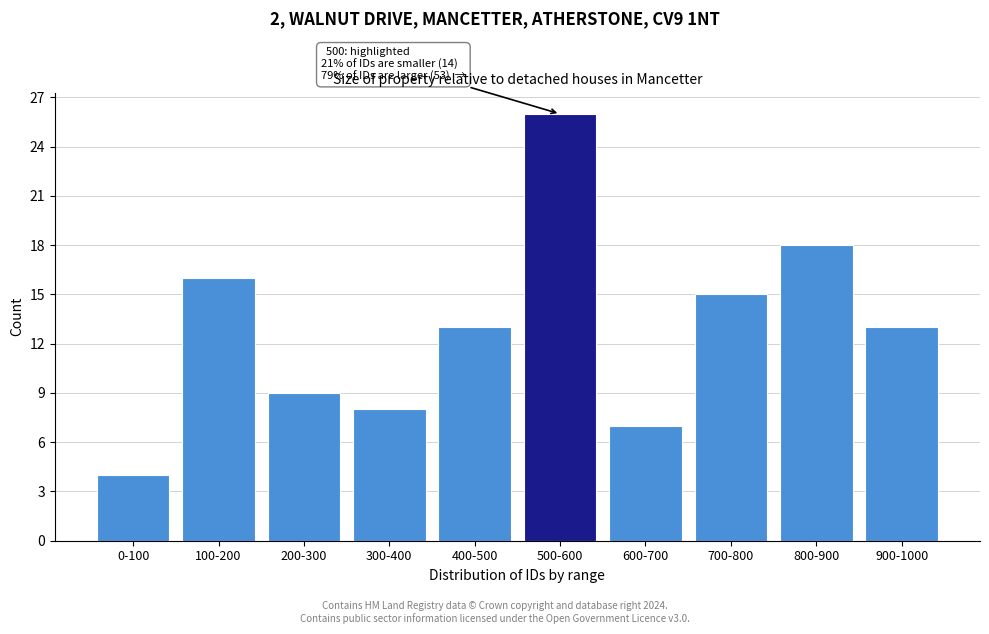

Reading left to right, transcribe all the data shown in this chart.

0-100=4	100-200=16	200-300=9	300-400=8	400-500=13	500-600=26	600-700=7	700-800=15	800-900=18	900-1000=13